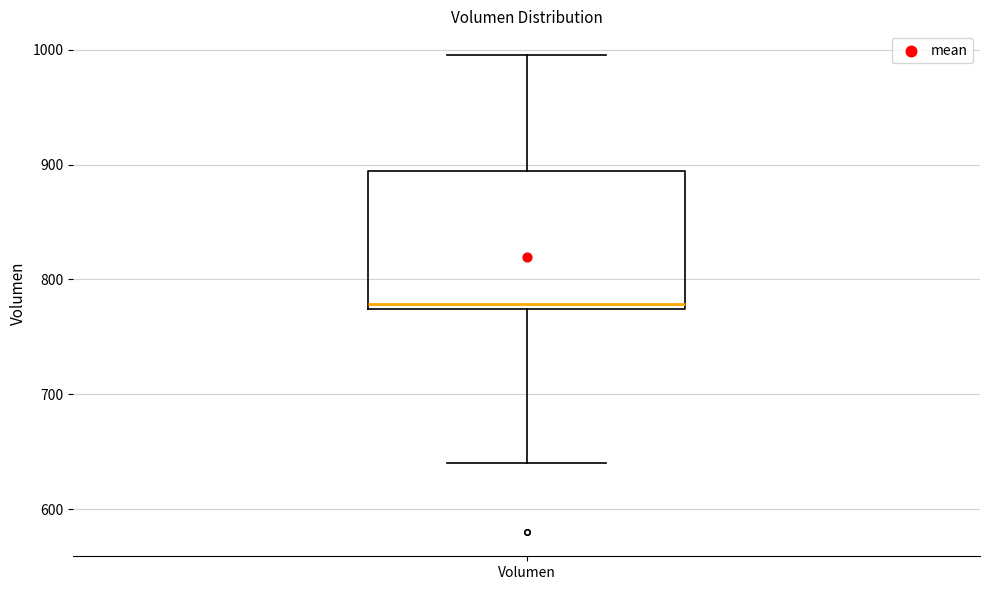

Transcribe this box plot: give where the median line is, the range the box spans, and where the two whiskers end, as read against the y-axis. The values are not printed on the chart, so give them approximately, as read against the axis.

median 780, box 770 to 890, whiskers 640 to 1000